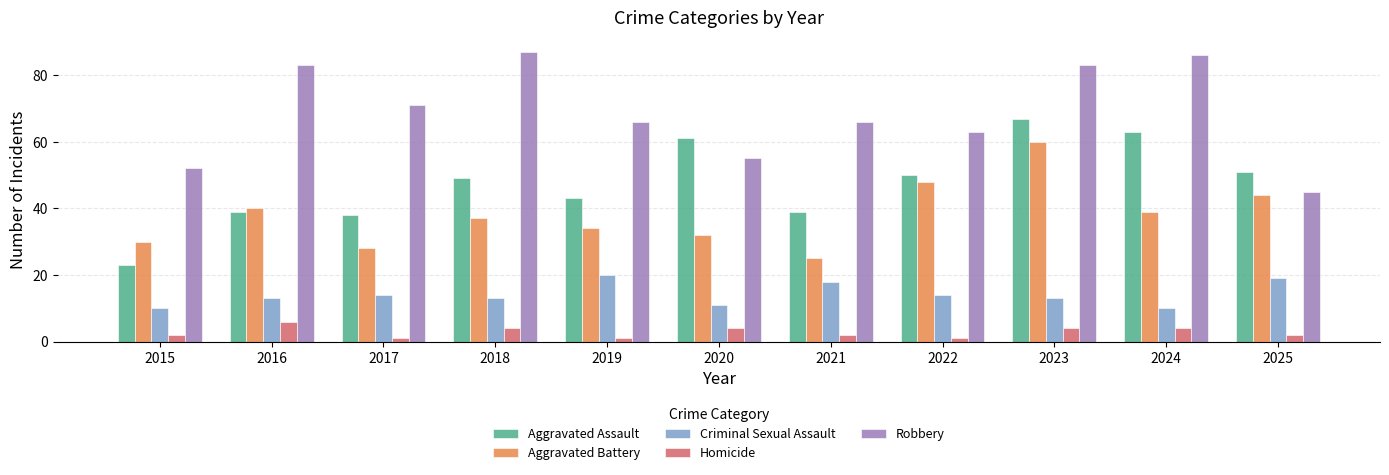

List the labels in order of Aggravated Battery value, largest first.

2023, 2022, 2025, 2016, 2024, 2018, 2019, 2020, 2015, 2017, 2021